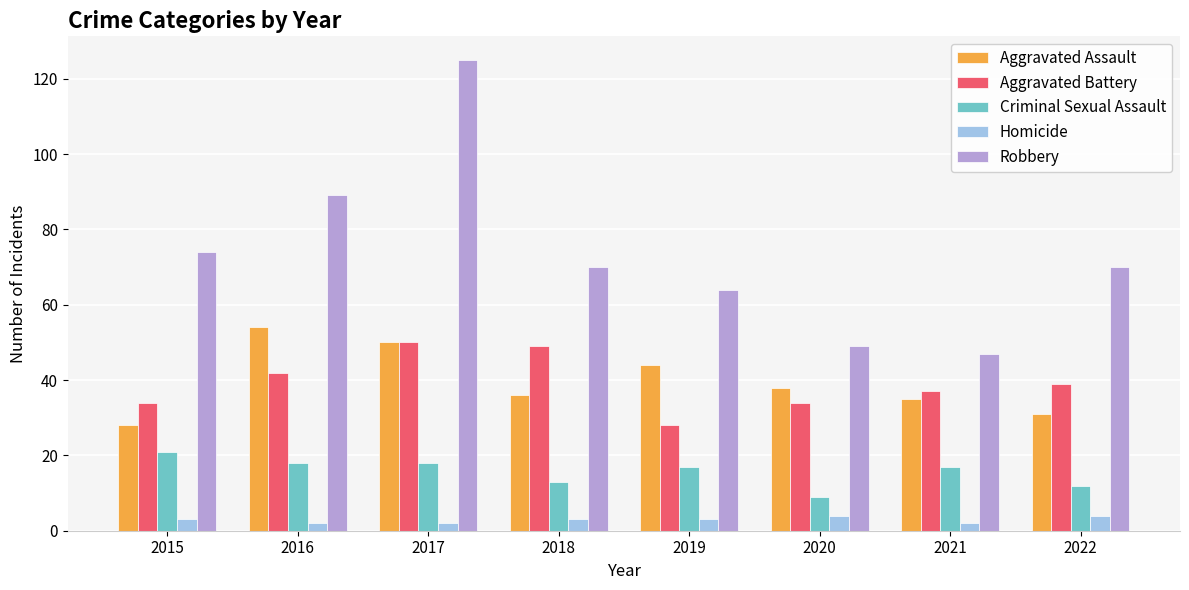

What are all the series names shown in the legend?

Aggravated Assault, Aggravated Battery, Criminal Sexual Assault, Homicide, Robbery